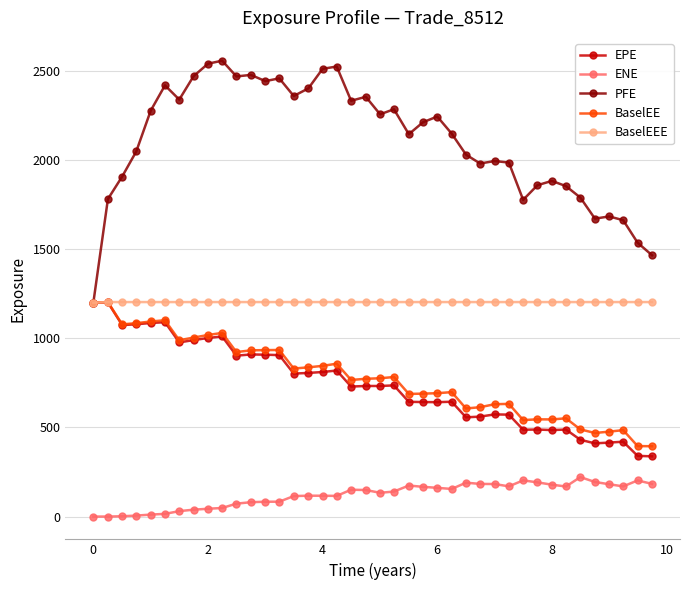

True or false: ENE and BaselEEE cross at least once.

False